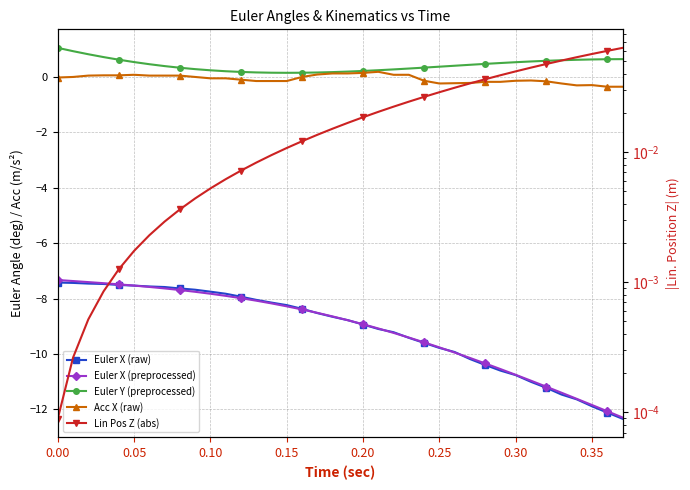

Reading left to right, list all the values displayed in this chart.

Euler X (raw): -7.4	-7.4	-7.5	-7.5	-7.5	-7.5	-7.6	-7.6	-7.6	-7.7	-7.7	-7.8	-7.9	-8.0	-8.1	-8.2	-8.4	-8.5	-8.7	-8.8	-8.9	-9.1	-9.2	-9.4	-9.6	-9.8	-9.9	-10.2	-10.4	-10.6	-10.8	-11.0	-11.2	-11.5	-11.6	-11.9	-12.1	-12.3
Euler X (preprocessed): -7.3	-7.4	-7.4	-7.4	-7.5	-7.5	-7.6	-7.6	-7.7	-7.8	-7.8	-7.9	-8.0	-8.1	-8.2	-8.3	-8.4	-8.5	-8.6	-8.8	-8.9	-9.1	-9.2	-9.4	-9.6	-9.8	-9.9	-10.1	-10.3	-10.5	-10.8	-11.0	-11.2	-11.4	-11.6	-11.8	-12.1	-12.3
Euler Y (preprocessed): 1.1	0.9	0.8	0.7	0.6	0.5	0.5	0.4	0.3	0.3	0.2	0.2	0.2	0.2	0.2	0.2	0.2	0.2	0.2	0.2	0.2	0.2	0.3	0.3	0.3	0.4	0.4	0.4	0.5	0.5	0.5	0.6	0.6	0.6	0.6	0.6	0.6	0.6
Acc X (raw): -0.0	0.0	0.1	0.1	0.1	0.1	0.1	0.1	0.1	0.0	-0.0	-0.0	-0.1	-0.1	-0.1	-0.1	0.0	0.1	0.1	0.1	0.2	0.2	0.1	0.1	-0.1	-0.2	-0.2	-0.2	-0.2	-0.2	-0.1	-0.1	-0.2	-0.2	-0.3	-0.3	-0.3	-0.3
Lin Pos Z (abs): 0.0	0.0	0.0	0.0	0.0	0.0	0.0	0.0	0.0	0.0	0.0	0.0	0.0	0.0	0.0	0.0	0.0	0.0	0.0	0.0	0.0	0.0	0.0	0.0	0.0	0.0	0.0	0.0	0.0	0.0	0.0	0.0	0.0	0.1	0.1	0.1	0.1	0.1